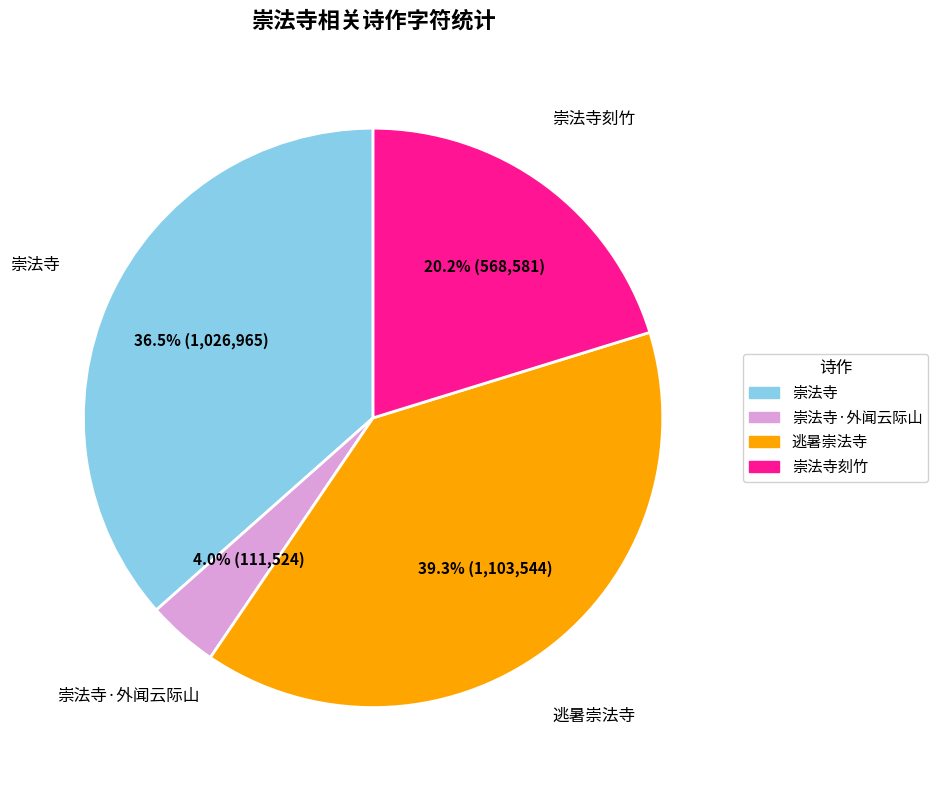

Between 崇法寺·外闻云际山 and 崇法寺, which is larger?

崇法寺